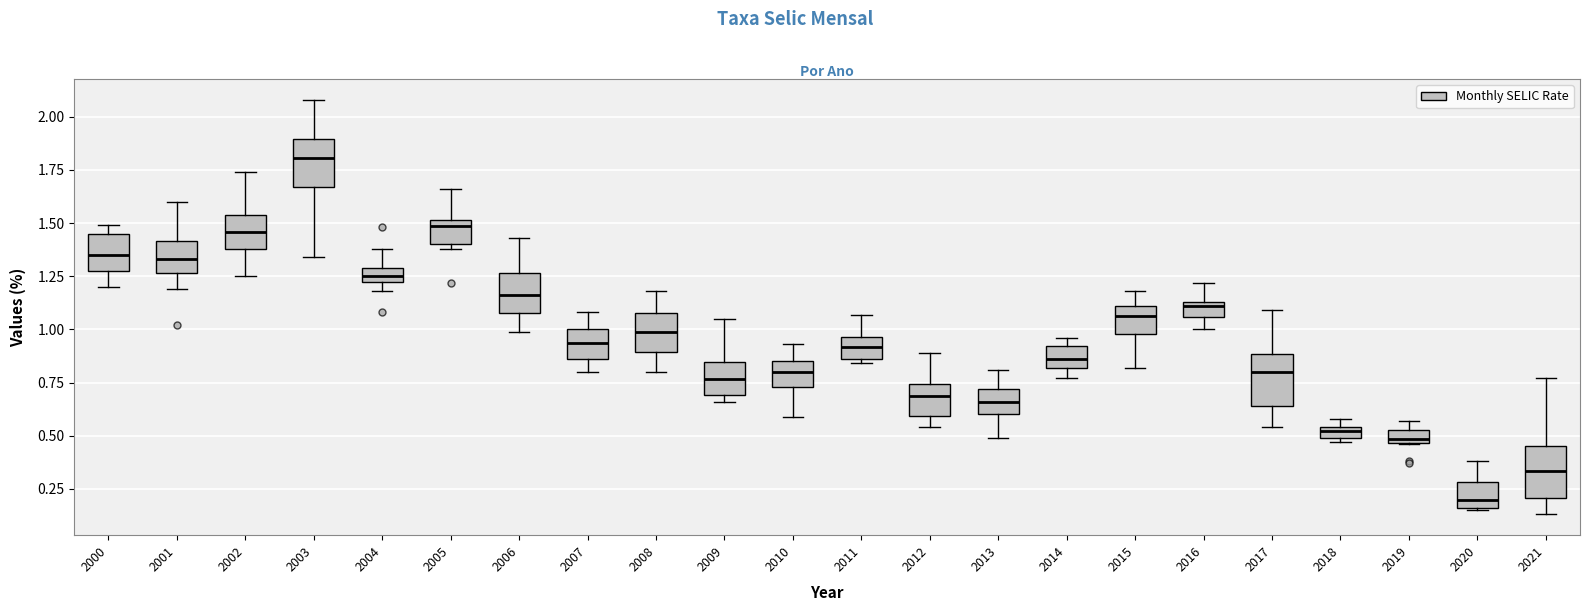

Which box has the highest median line?

2003